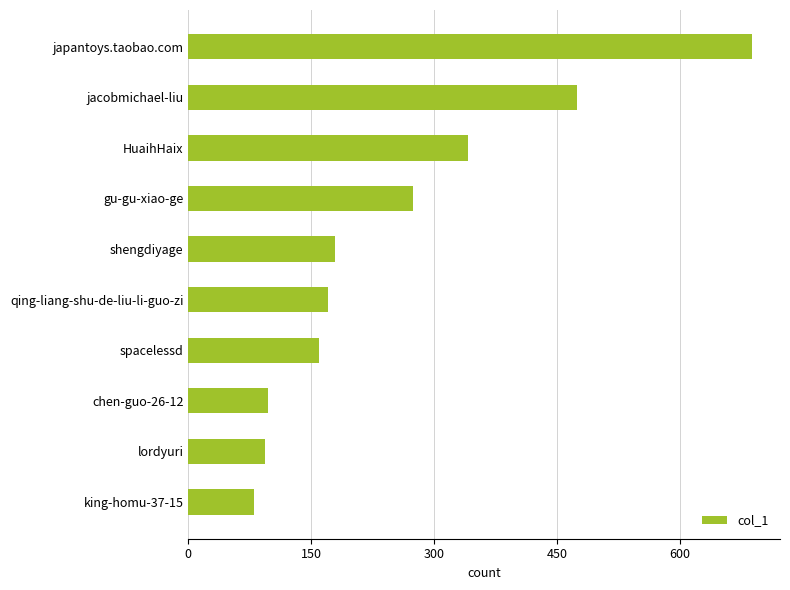

What is the maximum value shown in the chart?

688